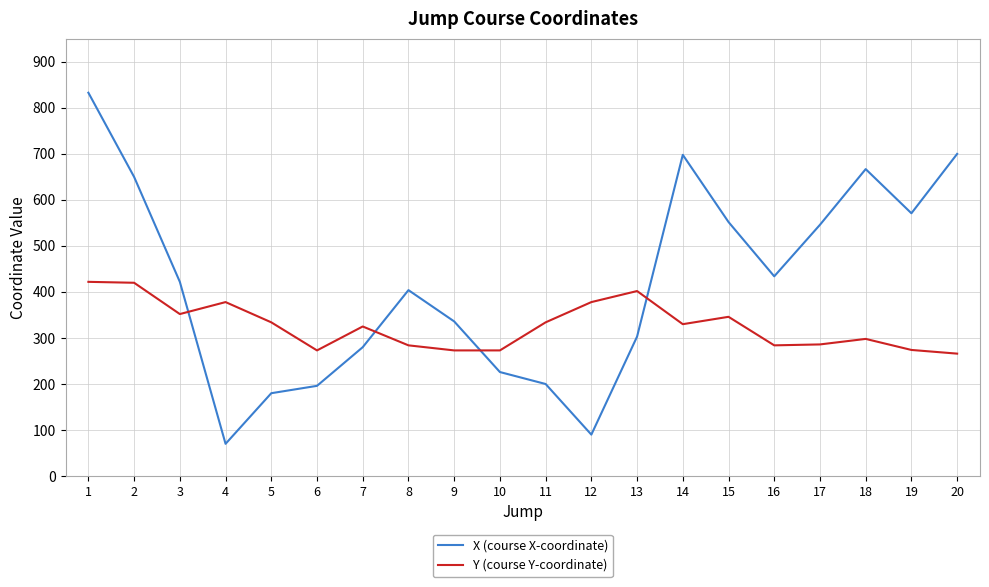

True or false: X (course X-coordinate) has more than 0 points higher than both neighbors.

True